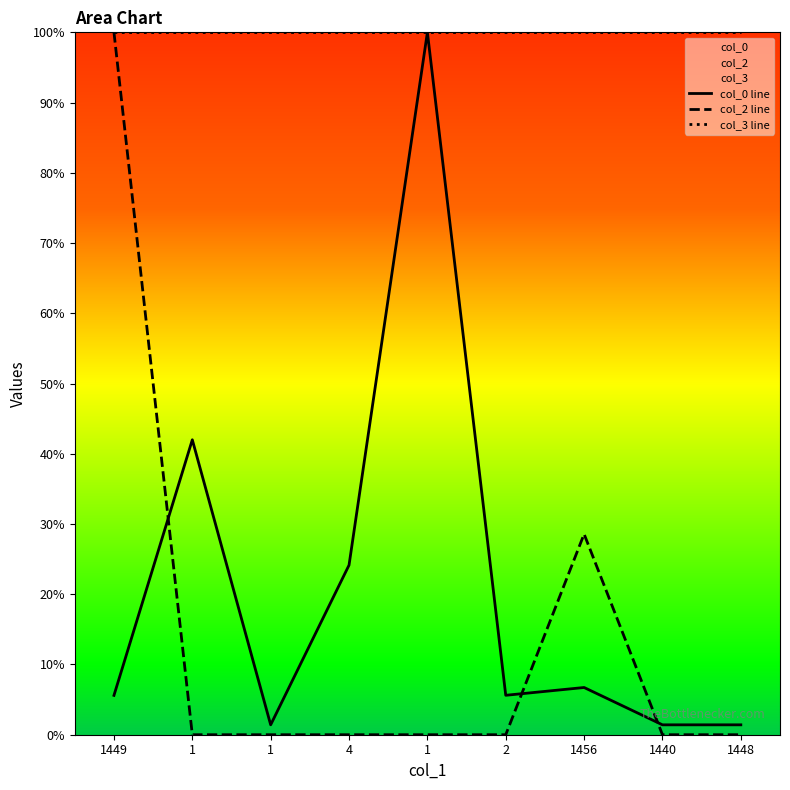

Which has a higher value, 1456 or 1?

1